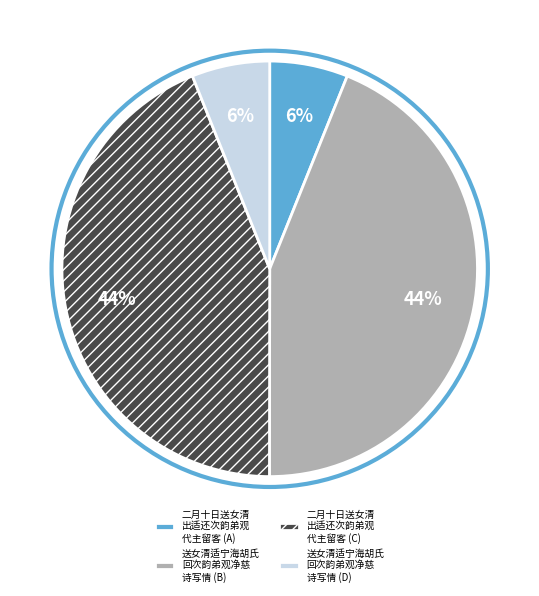

What percentage is the 二月十日送女清 出适还次韵弟观 代主留客 (A) slice, to the nearest percent?

6%